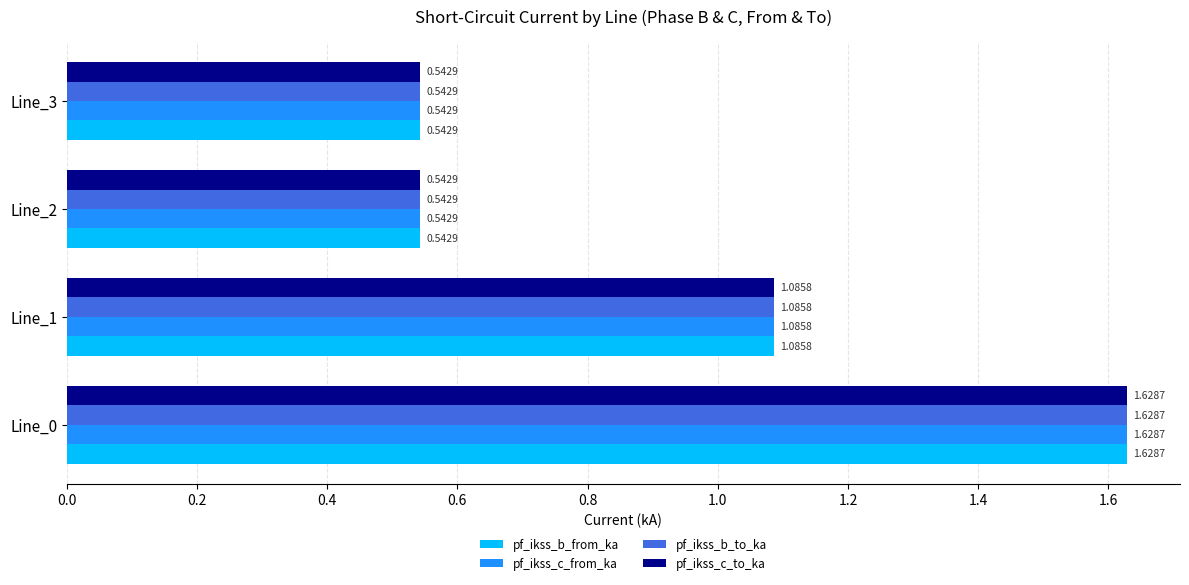

What is the sum of all pf_ikss_c_from_ka values?

3.8